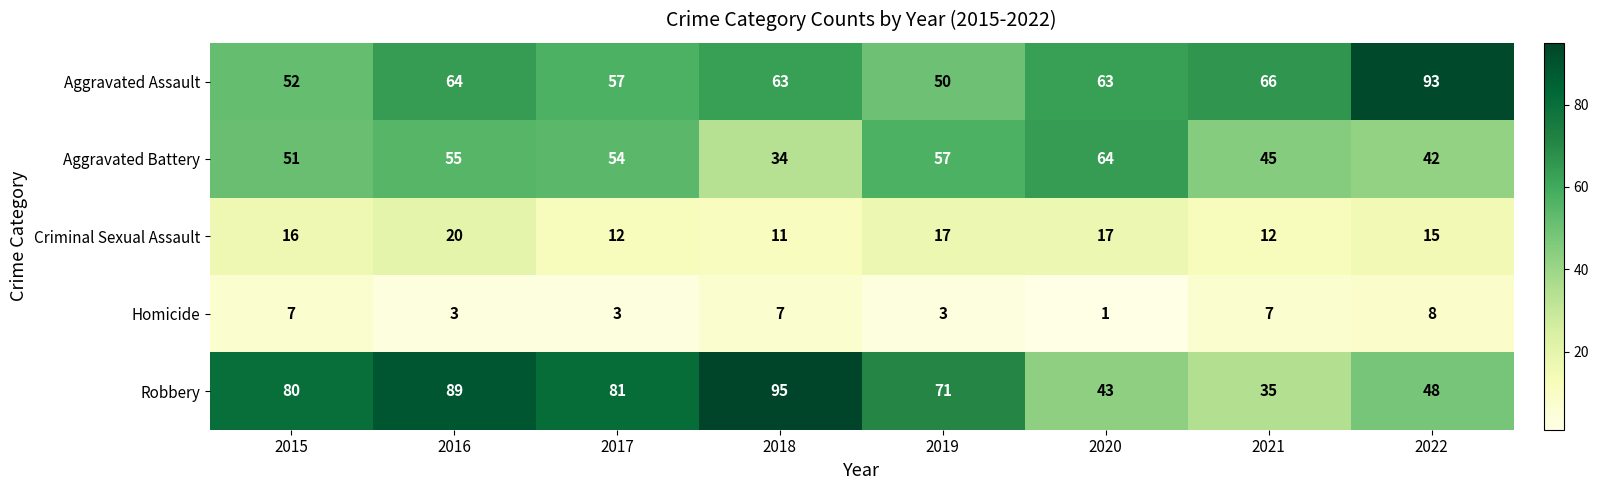

At which label is Aggravated Battery closest to 49?

2015